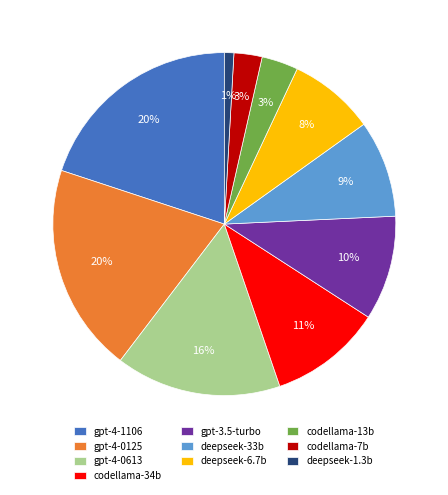

What percentage is the codellama-13b slice, to the nearest percent?

3%